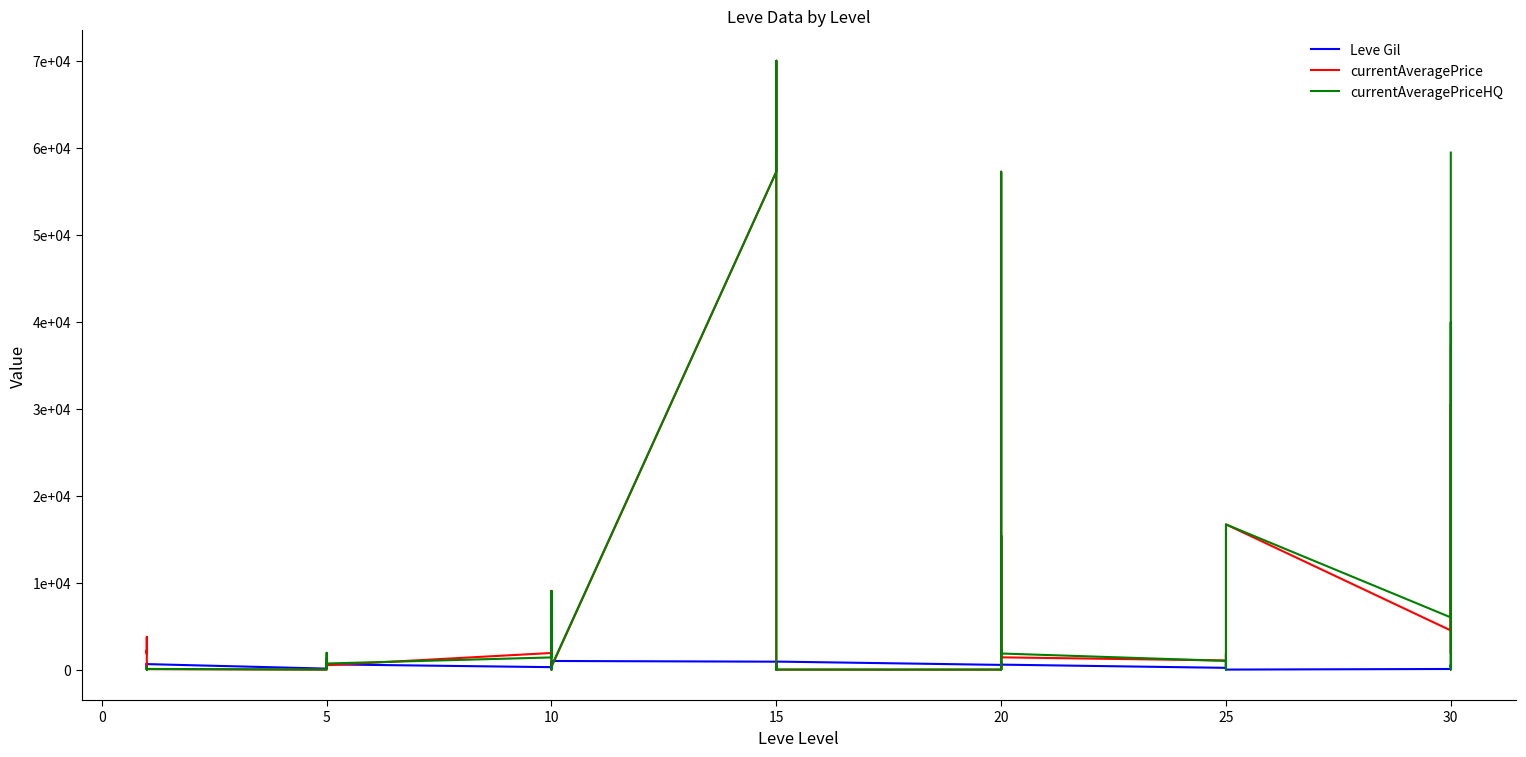

Which series changed the most between 5 and 10?

currentAveragePrice